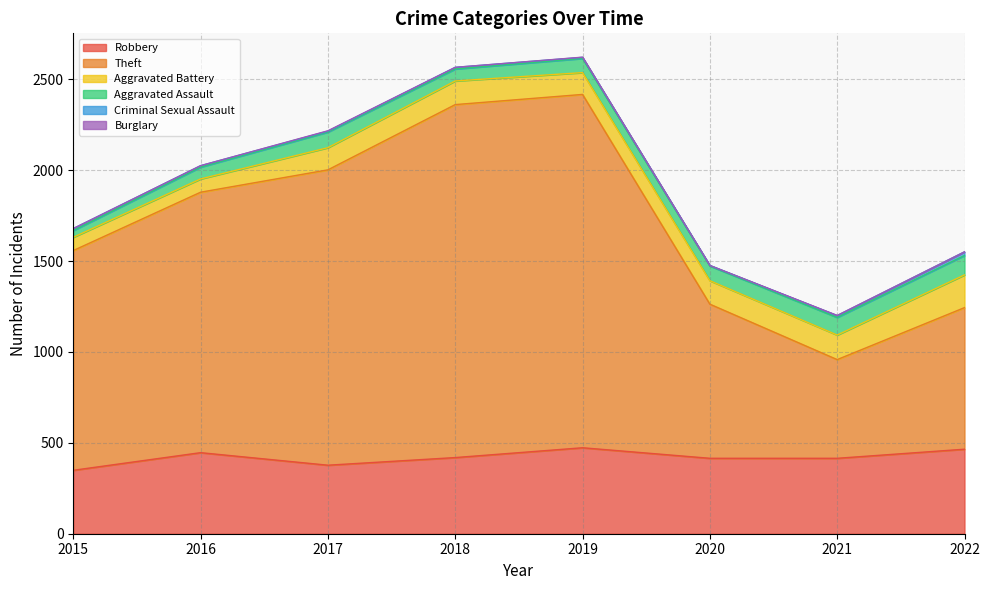

What is the value of the Burglary point at the 3rd from the left?

2